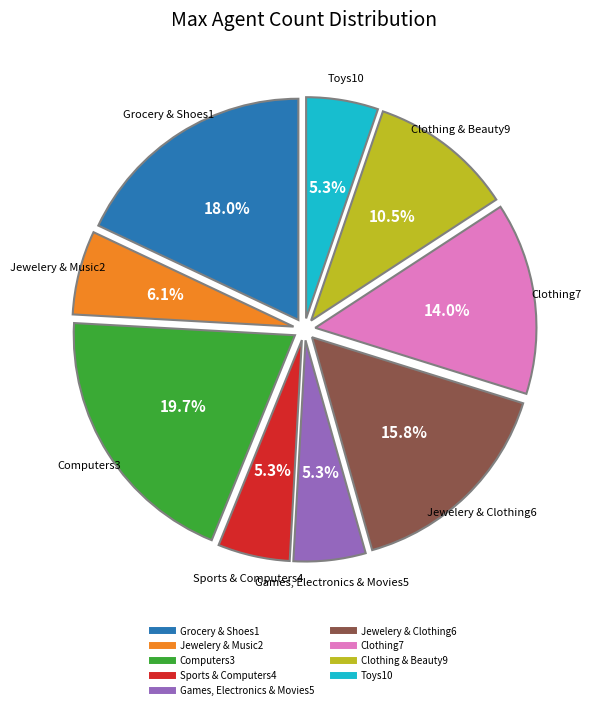

Does any single category account for the majority?

No